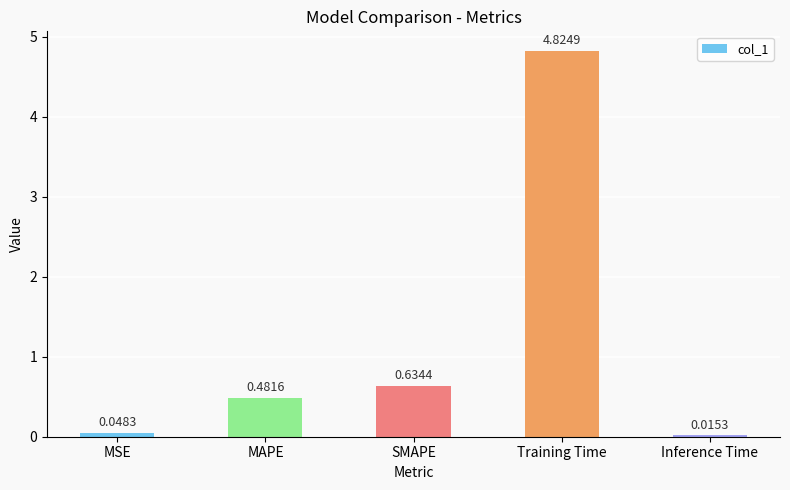

What is the sum of the values at MSE and Training Time?

4.9